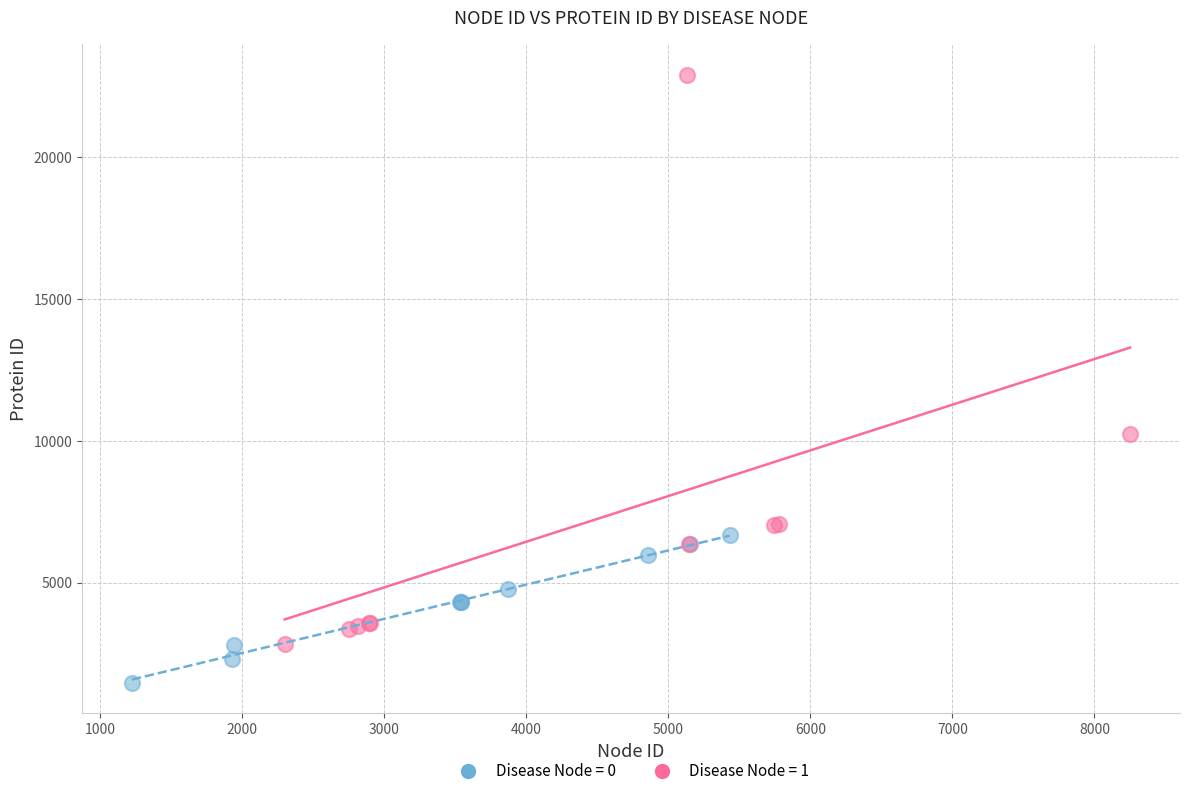

Which series contains the highest Y value?

Disease Node = 1